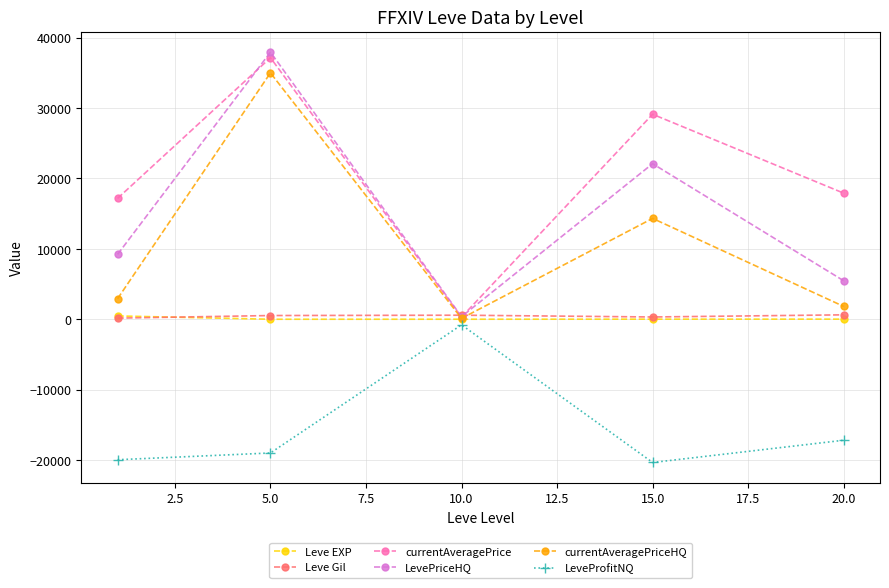

What is the sum of all Leve Gil values?

2220.2